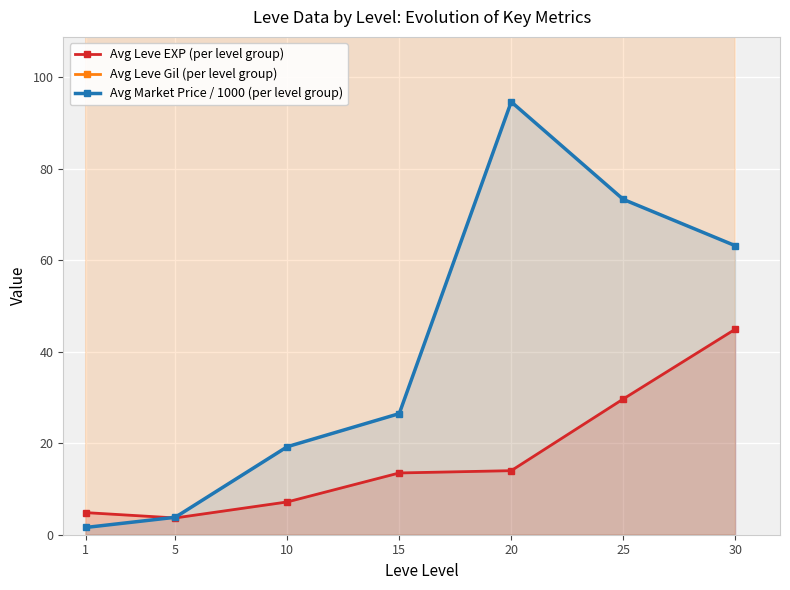

True or false: Avg Market Price / 1000 (per level group) and Avg Leve Gil (per level group) cross at least once.

False